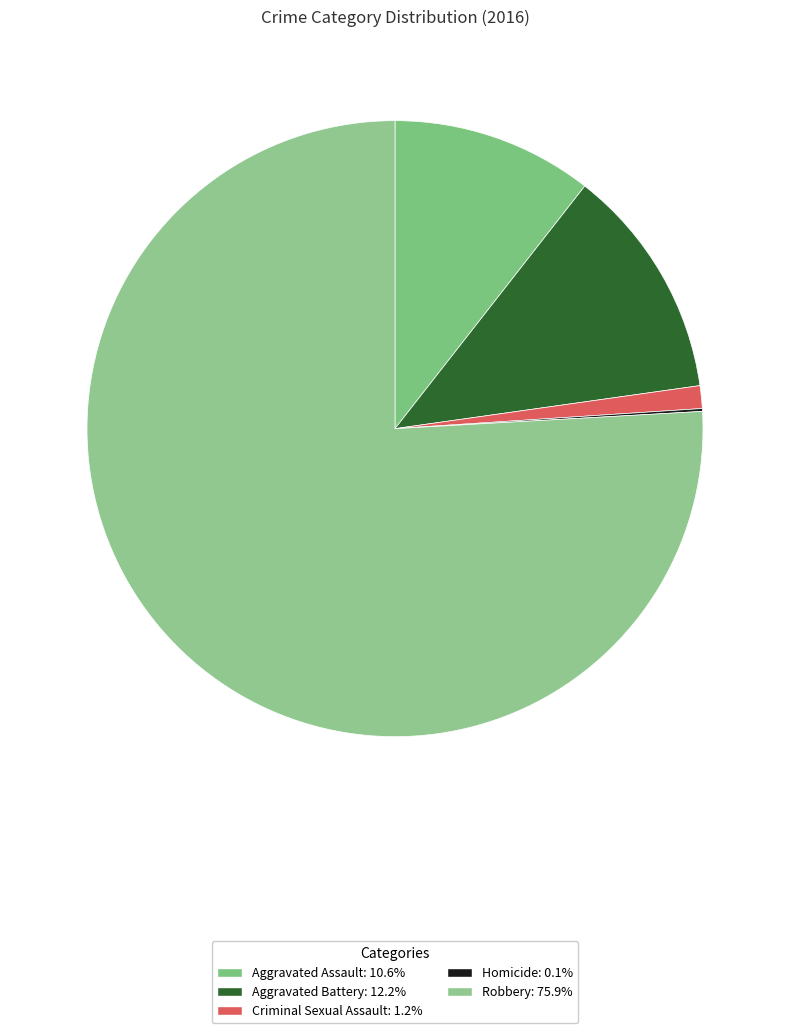

What is the largest slice in the pie chart?

Robbery